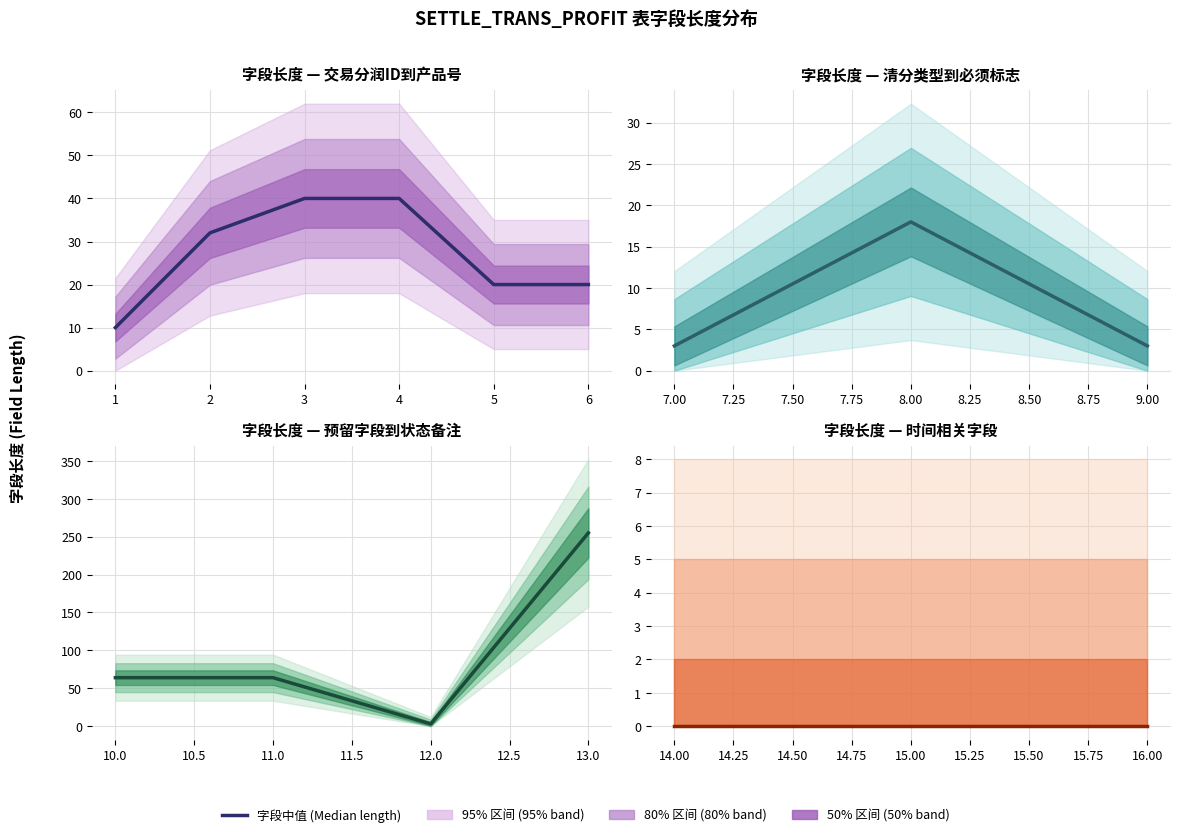

The 长度 (Length) series shows 21 at OBLIGATE1. True or false?

False